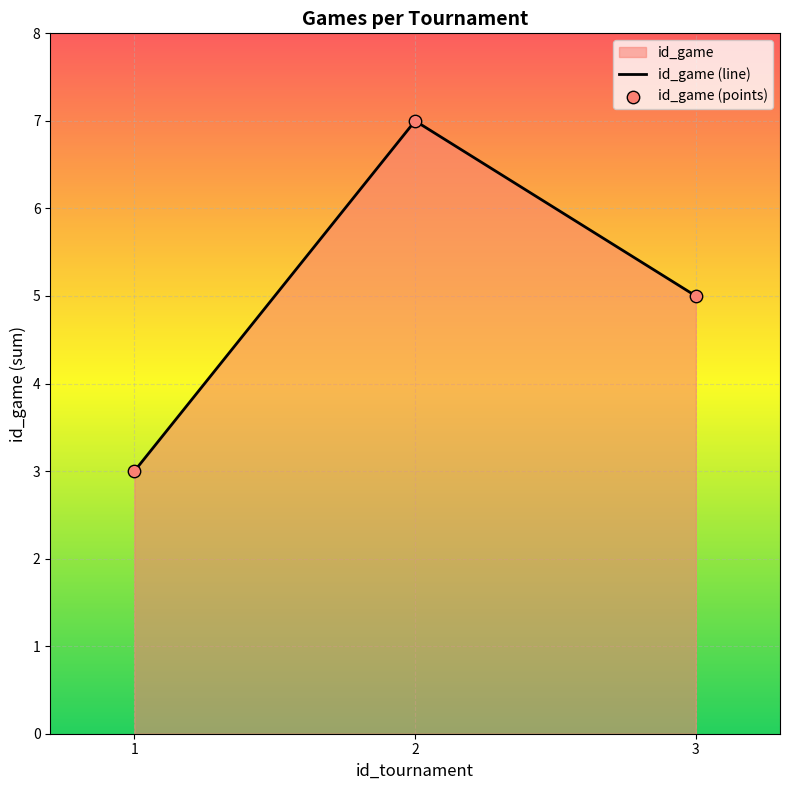

What is the change in value from 1 to 2?

+4